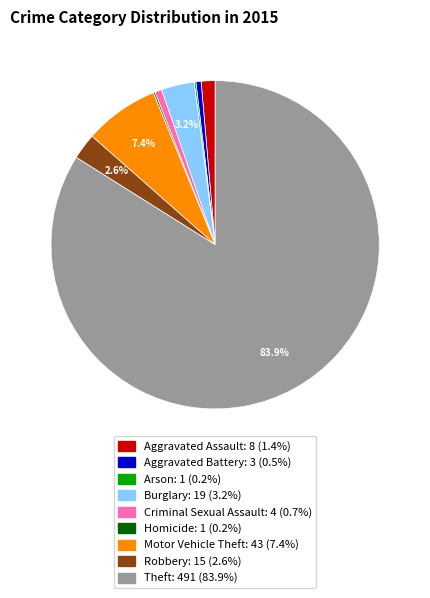

Which slice represents more than half of the pie?

Theft